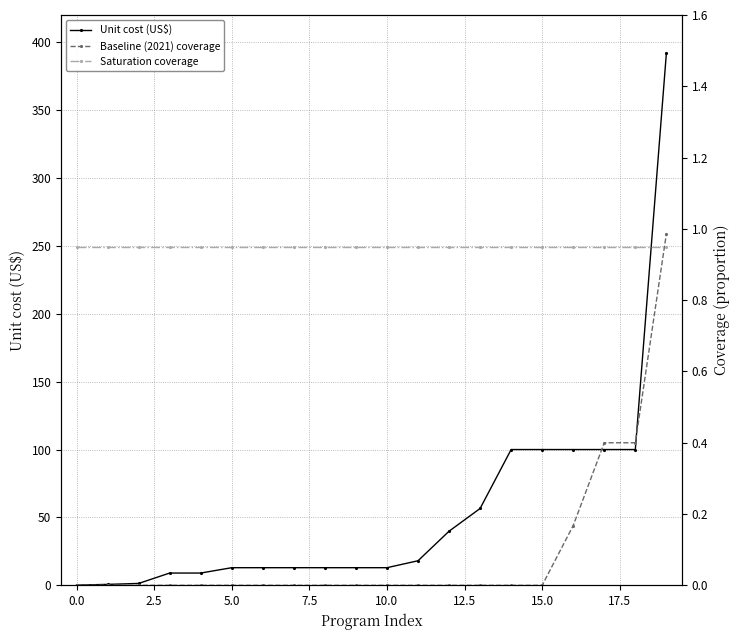

True or false: Unit cost (US$) has a value of 13.0 at 10.0.

True